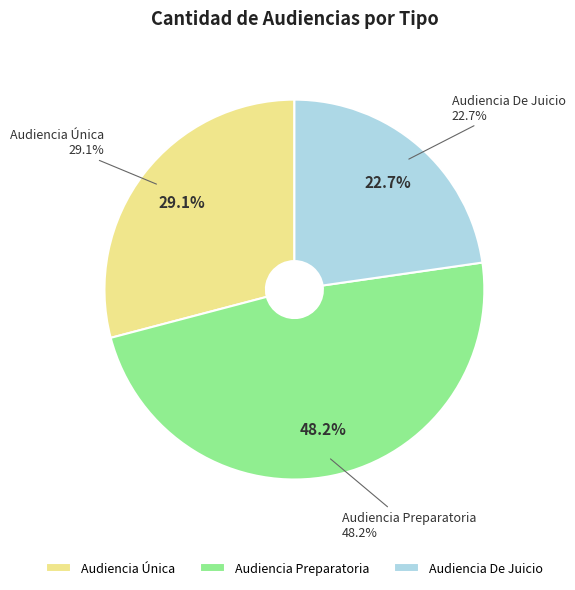

To the nearest percent, what is the difference between the Audiencia Única and Audiencia Preparatoria slice percentages?

19%